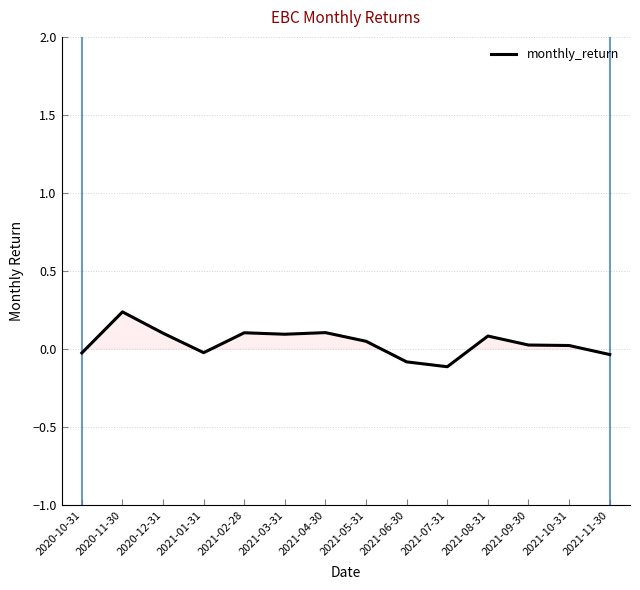

Which label corresponds to the largest value in the chart?

2020-11-30